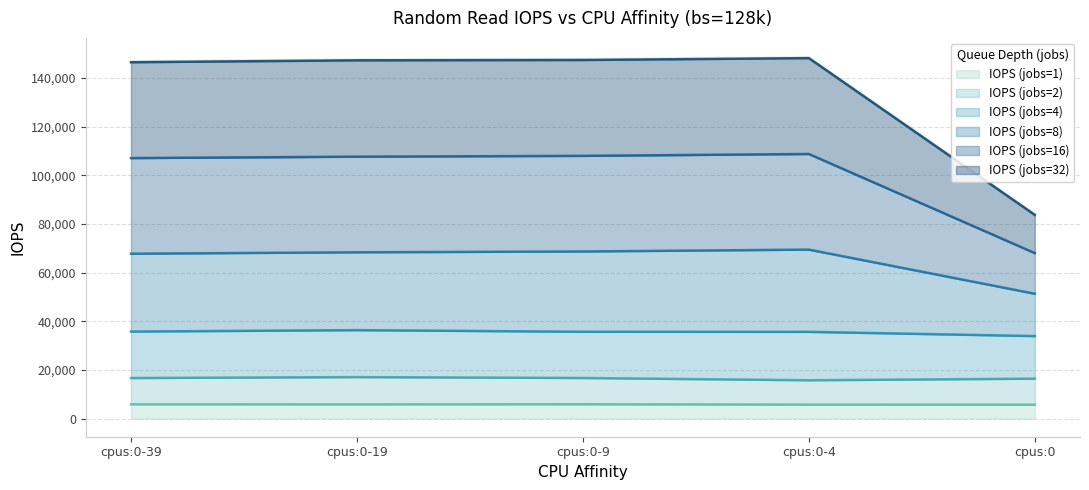

True or false: IOPS (jobs=2) and IOPS (jobs=32) cross at least once.

False